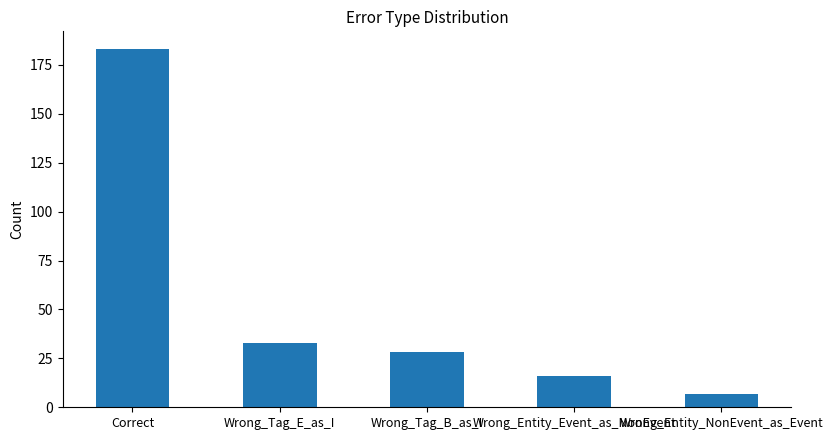

Reading right to left, what are all the values shown in this chart?

Wrong_Entity_NonEvent_as_Event=7	Wrong_Entity_Event_as_NonEvent=16	Wrong_Tag_B_as_I=28	Wrong_Tag_E_as_I=33	Correct=183